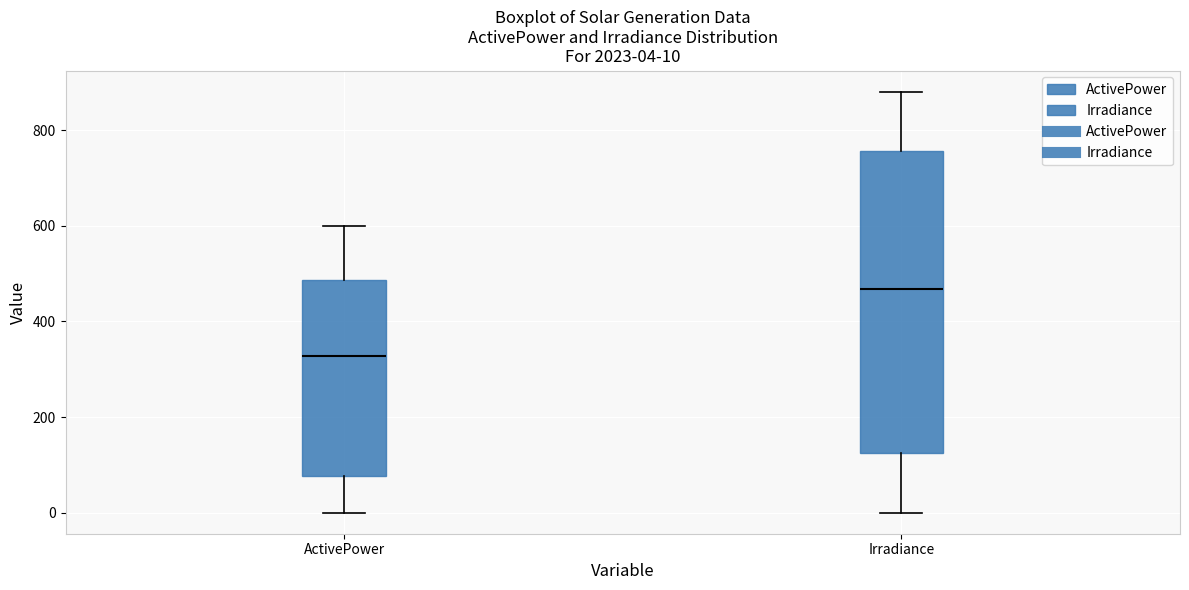

Which box has the lowest median line?

ActivePower